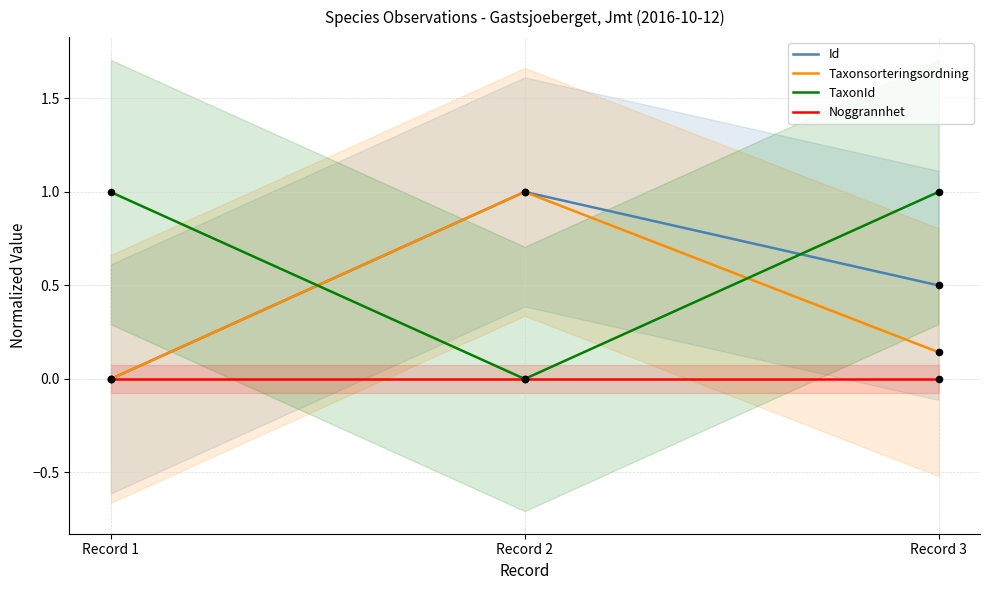

At how many categories does at least one series exceed 0?

3